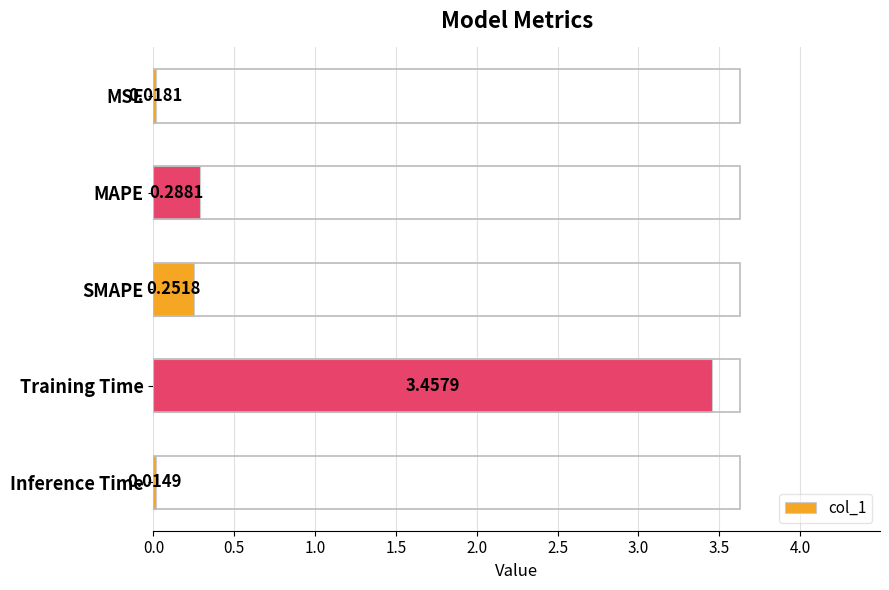

List the labels in order of value, largest first.

Training Time, MAPE, SMAPE, MSE, Inference Time